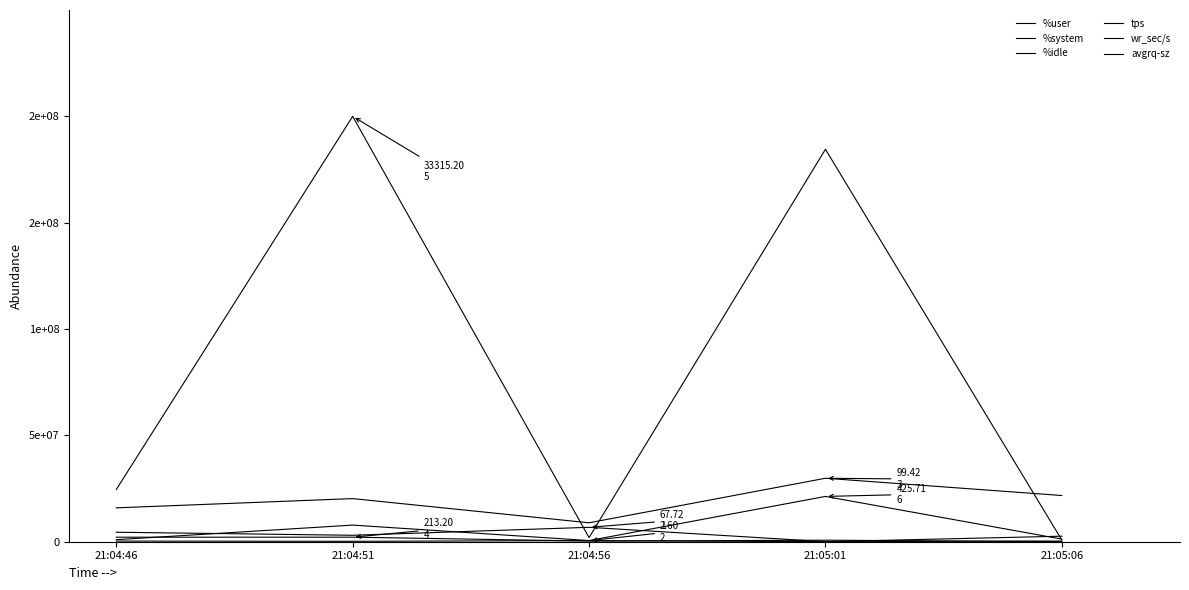

What is the label of the 1st point from the right?

21:05:06